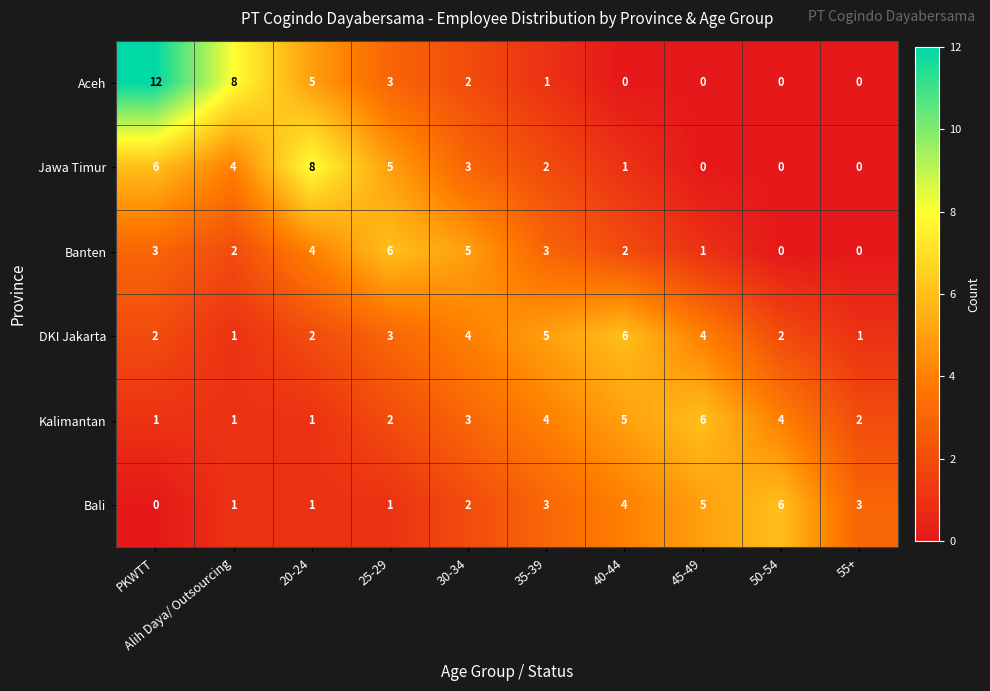

The DKI Jakarta series shows 2 at 45-49. True or false?

False